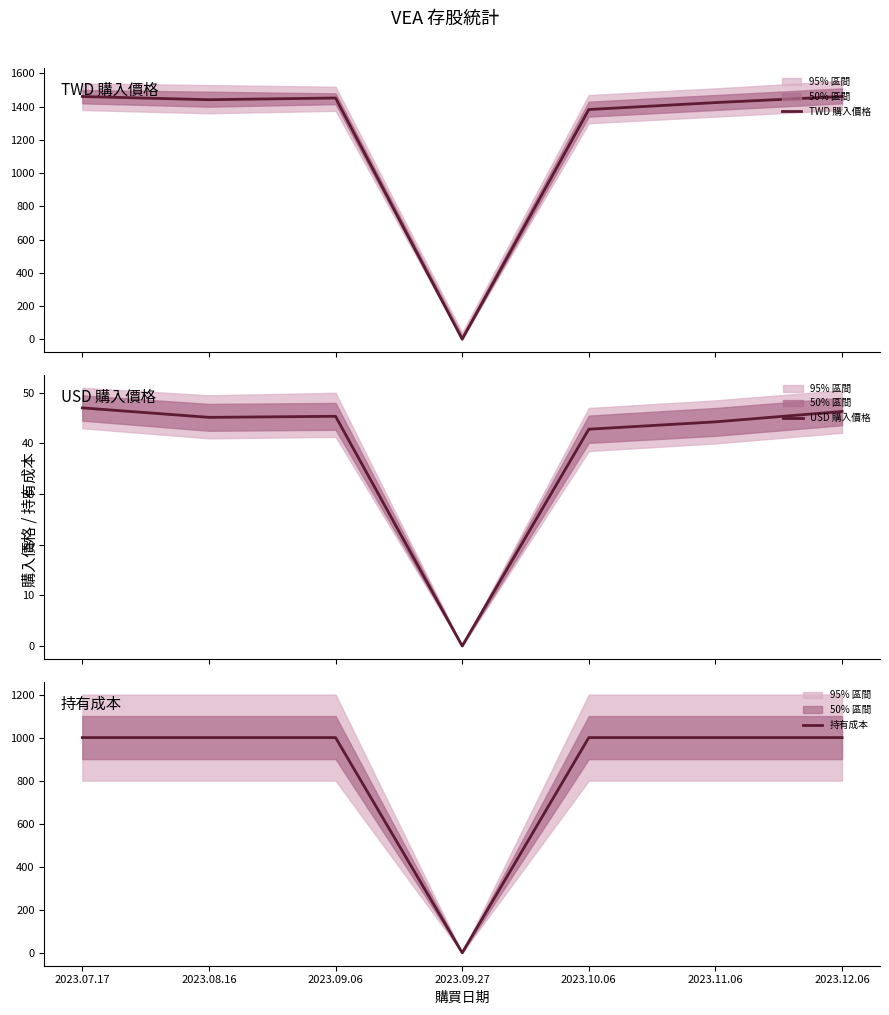

What is the difference between the highest and lowest values at 2023.08.16?

1396.7